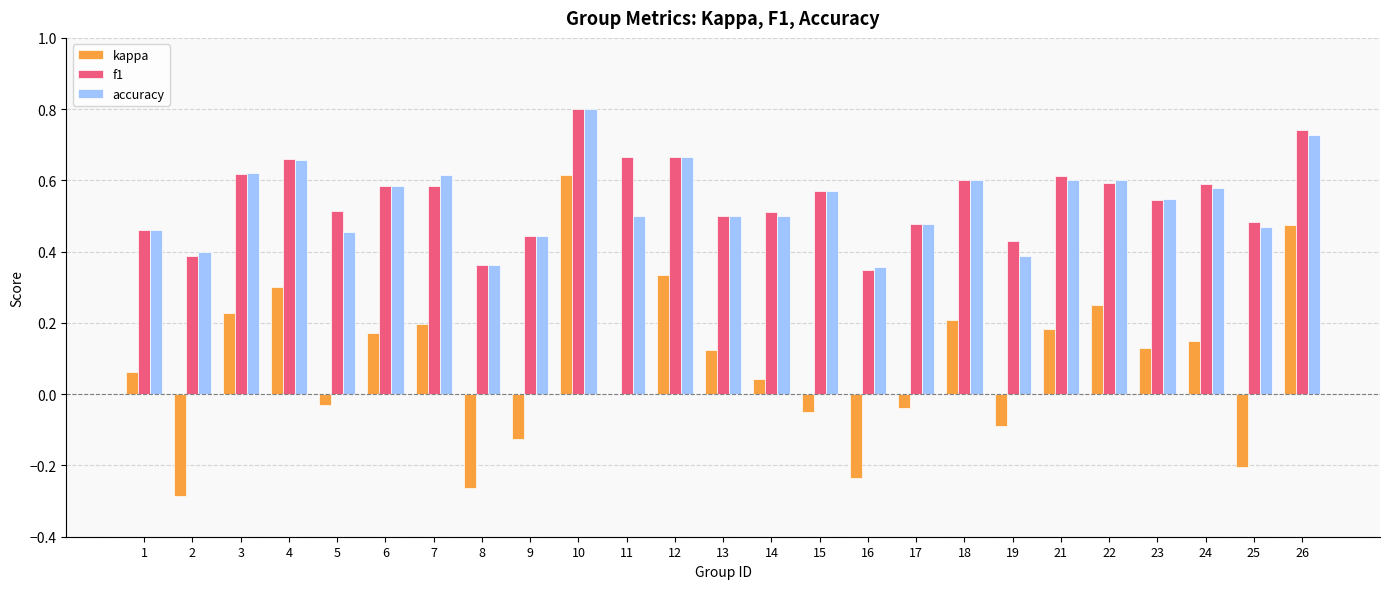

Which series changed the most between 8 and 22?

kappa